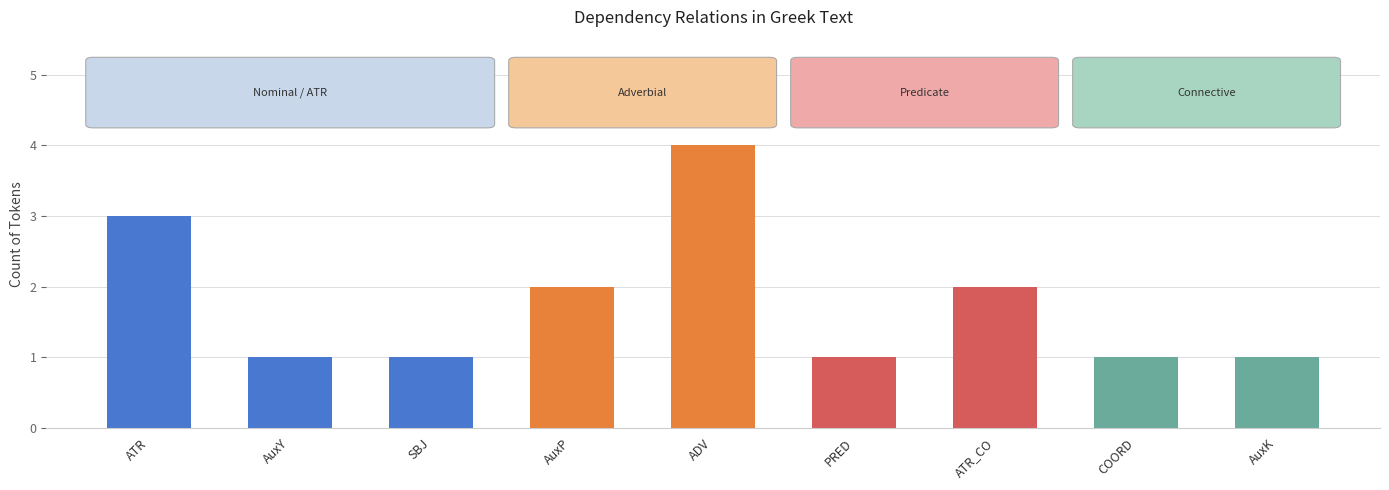

Reading right to left, transcribe all the data shown in this chart.

AuxK=1	COORD=1	ATR_CO=2	PRED=1	ADV=4	AuxP=2	SBJ=1	AuxY=1	ATR=3